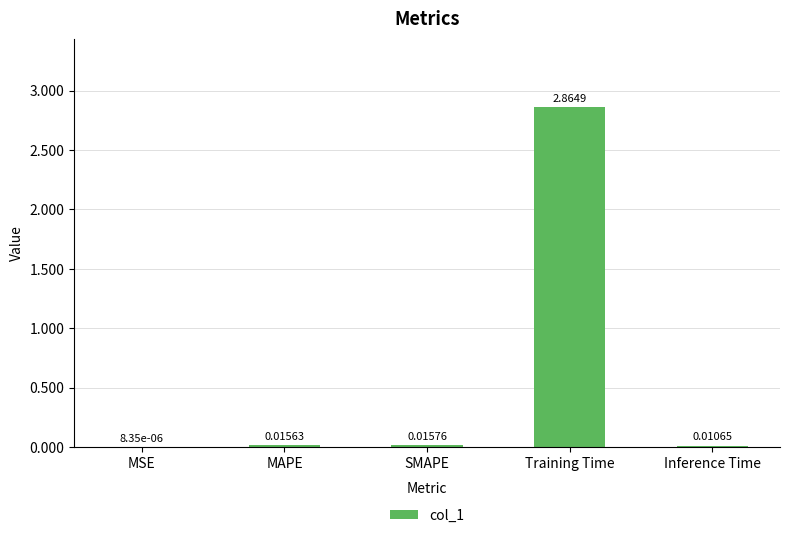

At which label is the value closest to 1?

SMAPE